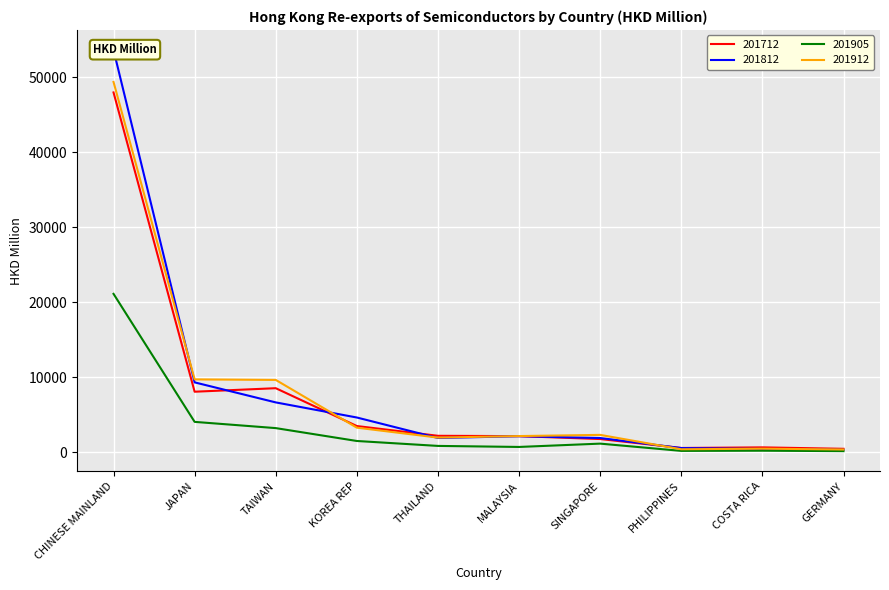

Rank the series at CHINESE MAINLAND from lowest to highest value.

201905, 201712, 201912, 201812